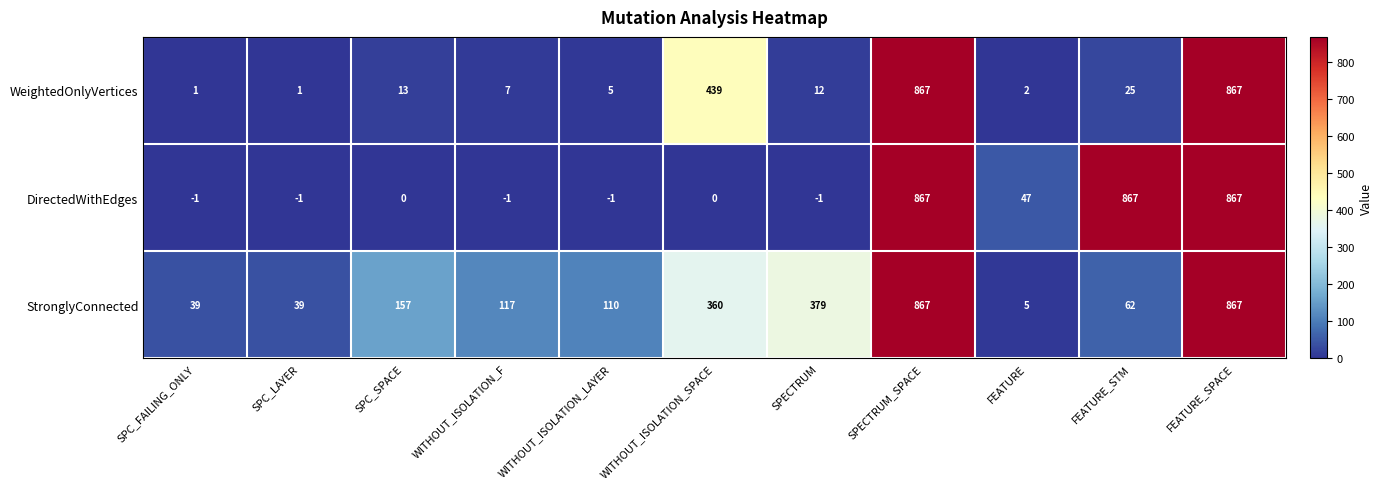

What is the highest value of the DirectedWithEdges series?

867